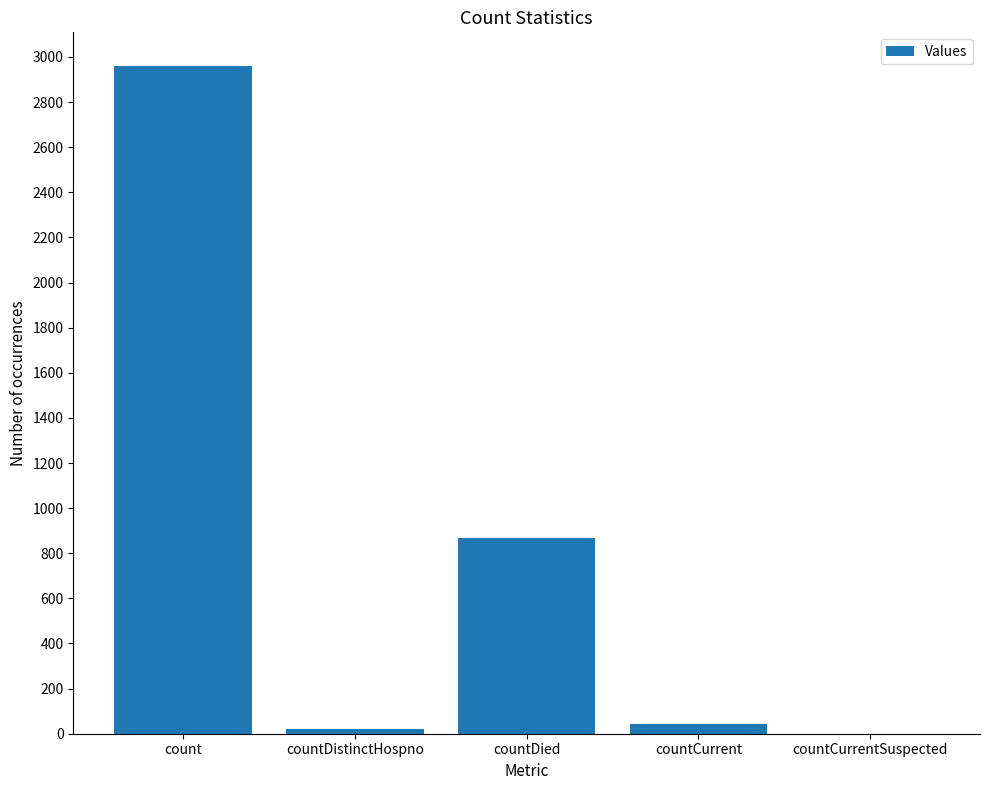

What is the maximum value shown in the chart?

2959